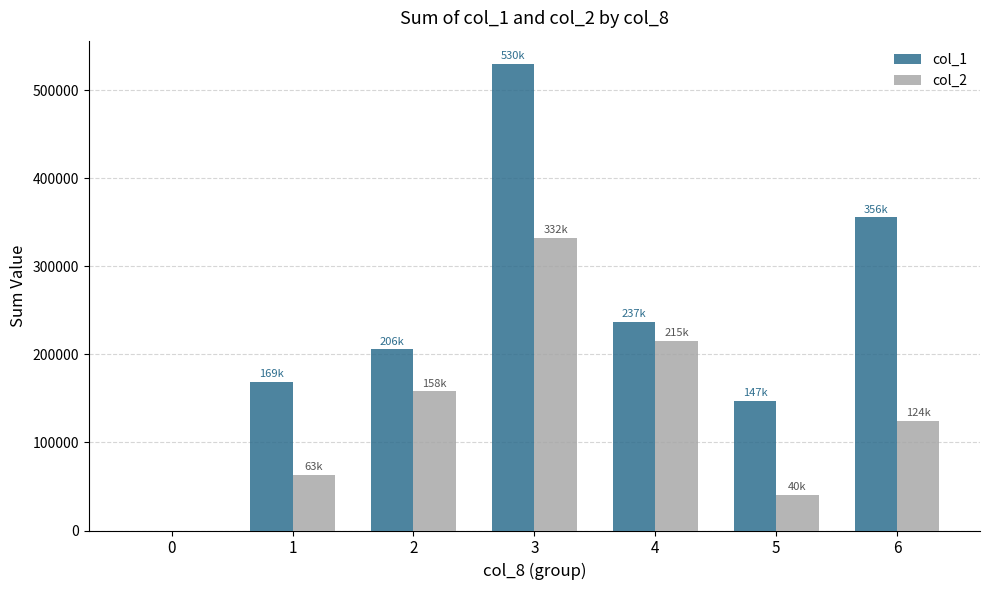

Between 0 and 6, which series saw the biggest shift?

col_1